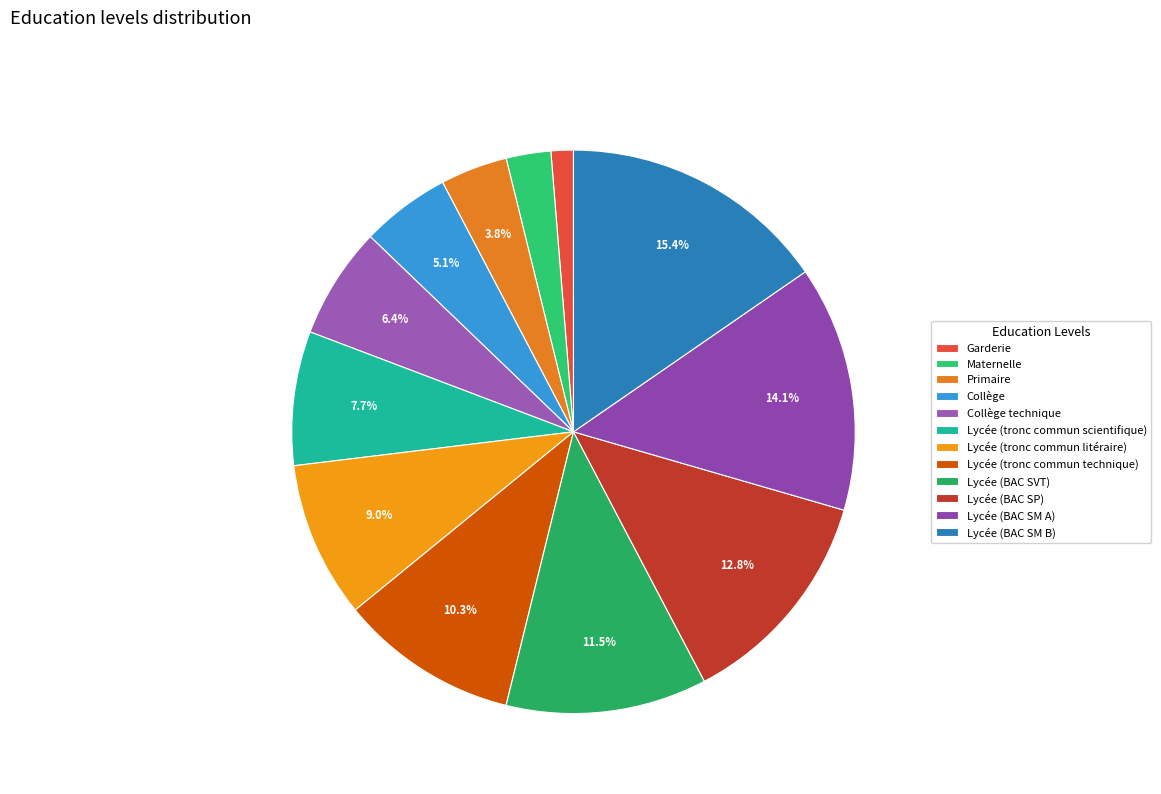

To the nearest percent, what is the difference between the largest and smallest slice percentages?

14%